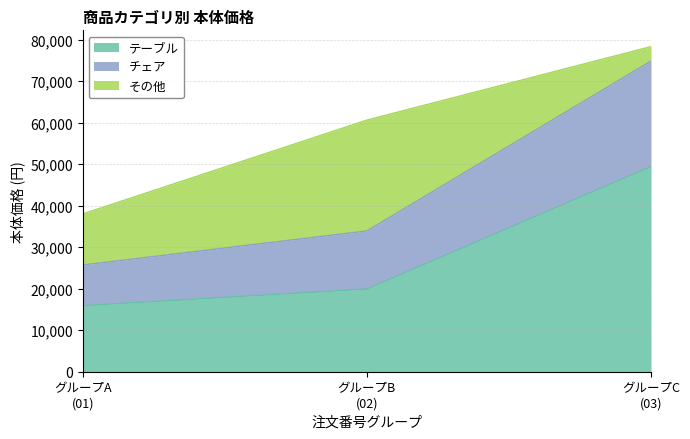

What is the lowest value of the テーブル series?

15900